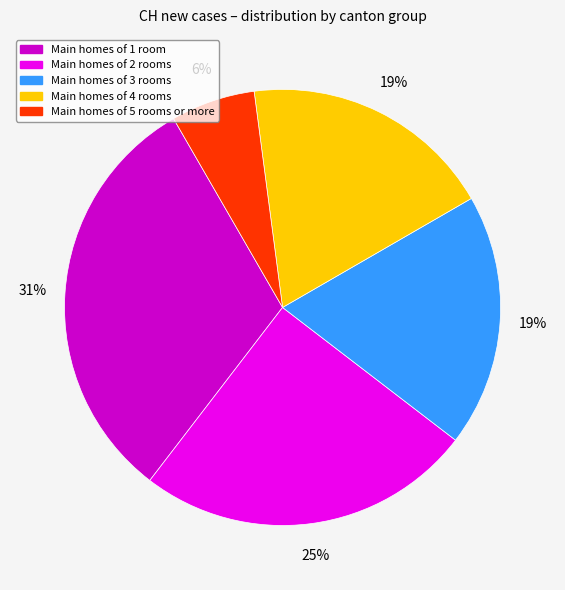

Which slice is the largest?

Main homes of 1 room